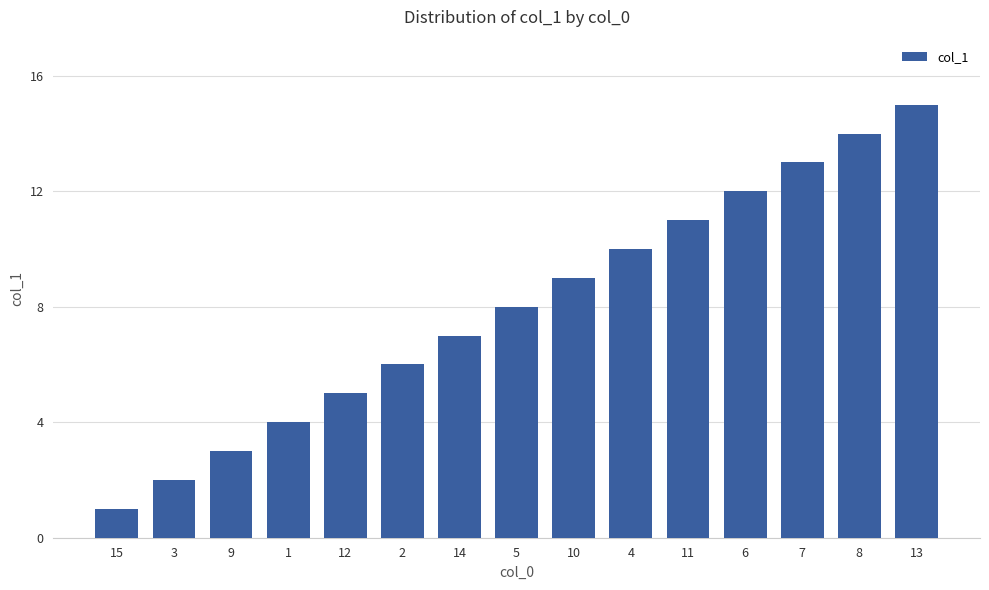

Count the number of data series in this chart.

1